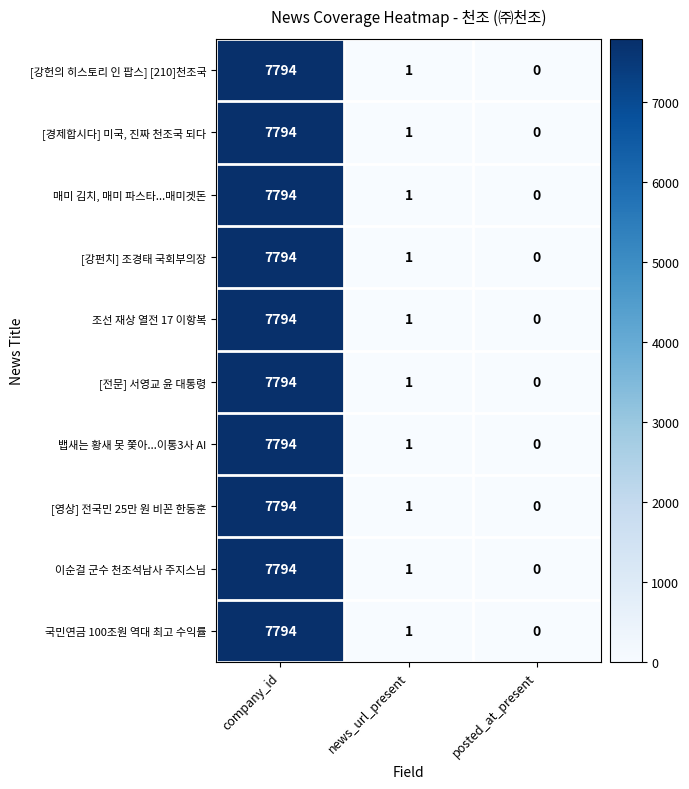

What is the total value across all series at company_id?

77940